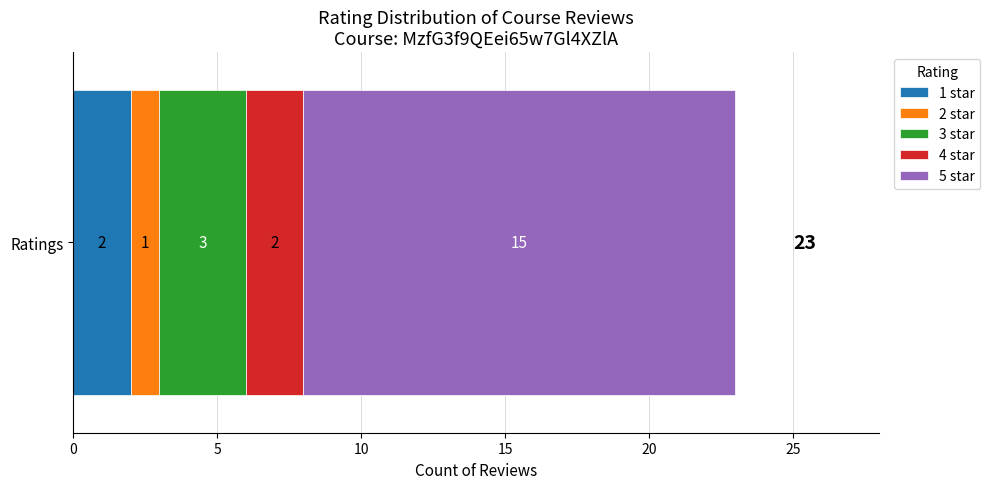

The value of 1 star at Ratings is 3. True or false?

False